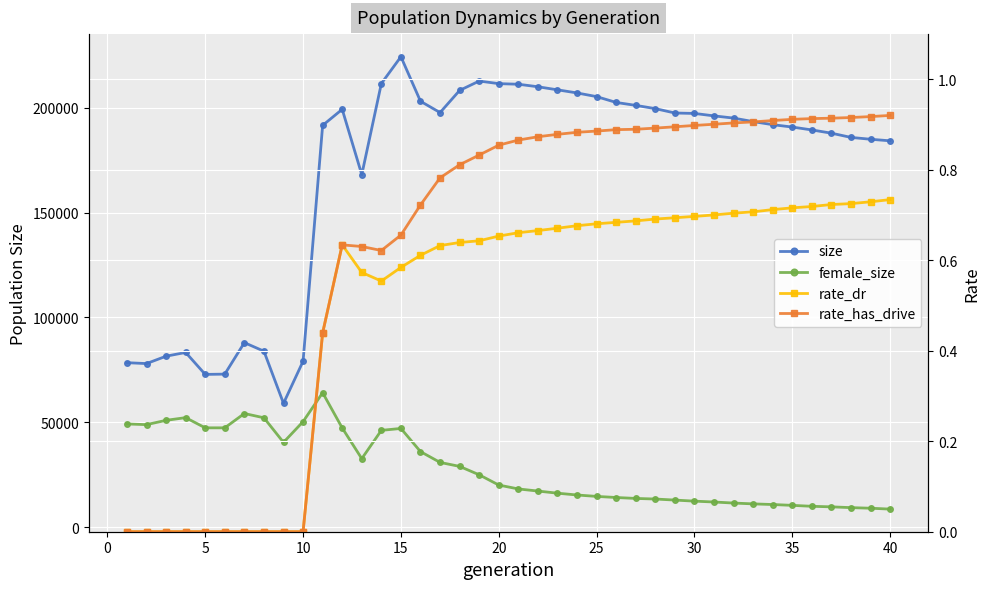

Is this an area chart (filled region under the line)?

No